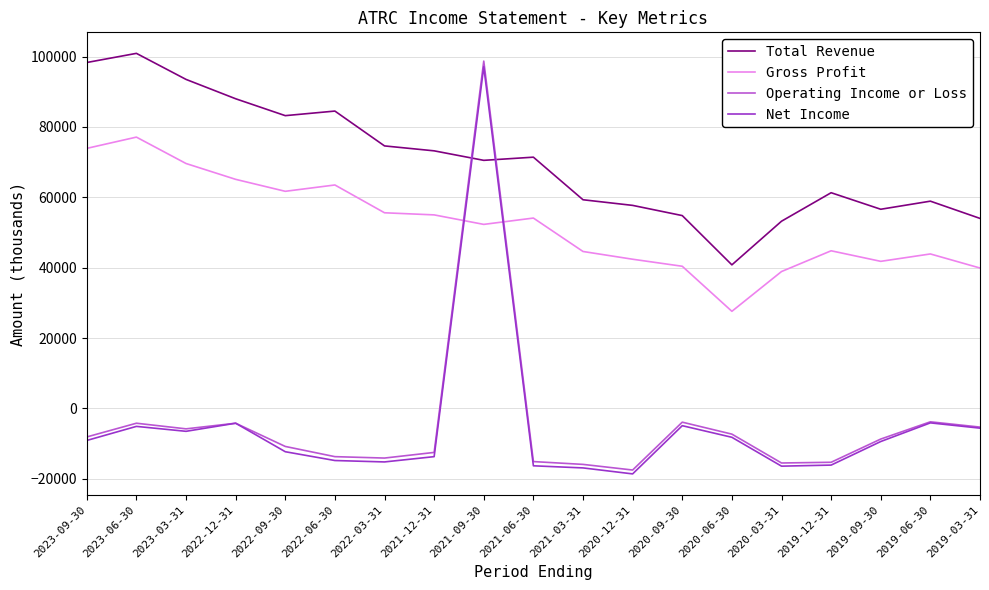

At how many categories does at least one series exceed 45700?

18